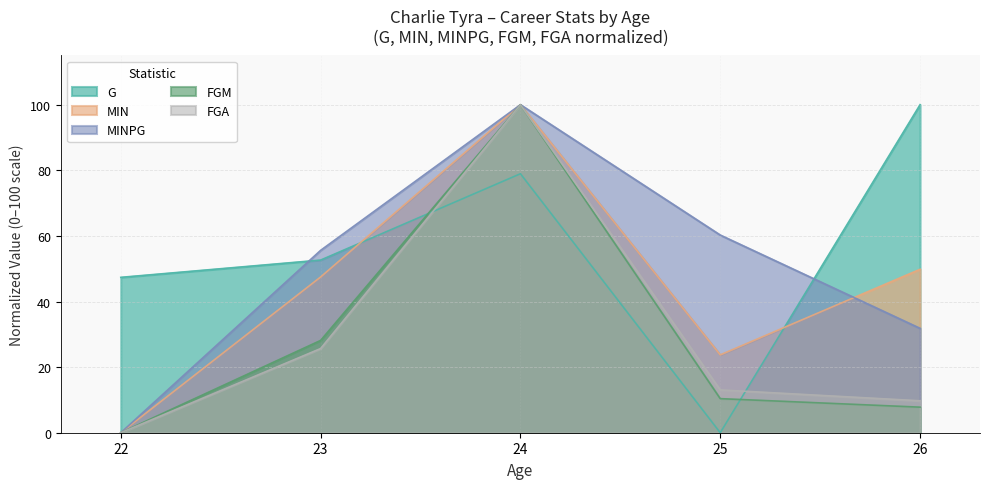

Reading left to right, extract all data points from this chart.

G: 47.4	52.6	78.9	0.0	100.0
MIN: 0.0	47.5	100.0	23.7	49.8
MINPG: 0.0	55.6	100.0	60.3	31.8
FGM: 0.0	28.1	100.0	10.4	7.8
FGA: 0.0	25.7	100.0	13.1	9.7